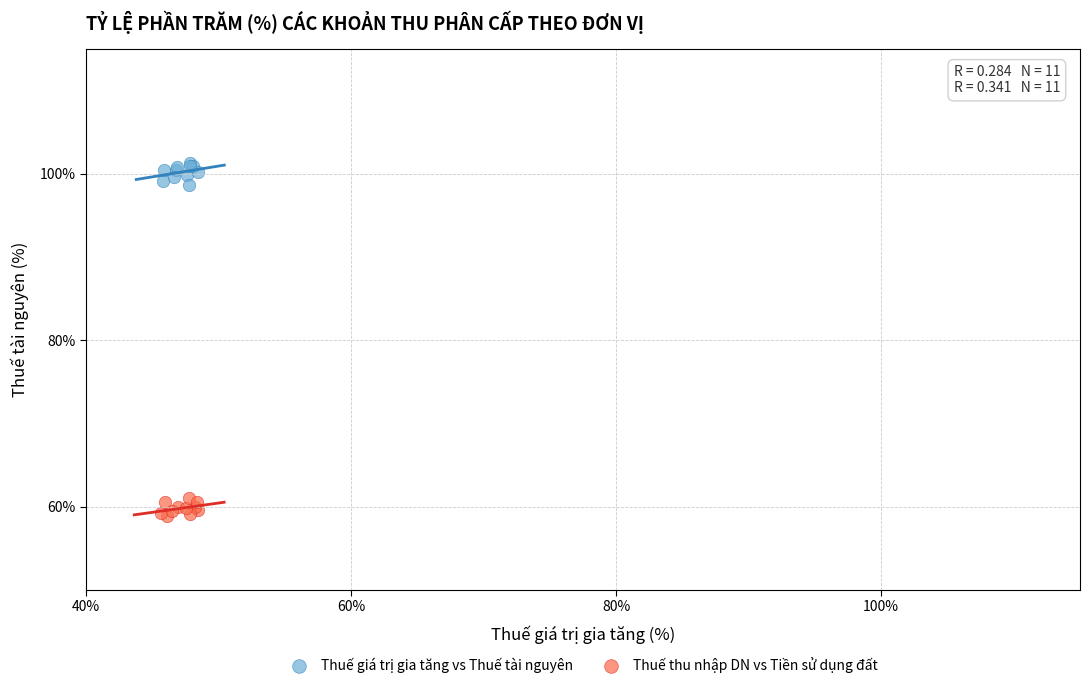

Which series reaches the minimum Y coordinate?

Thuế thu nhập DN vs Tiền sử dụng đất